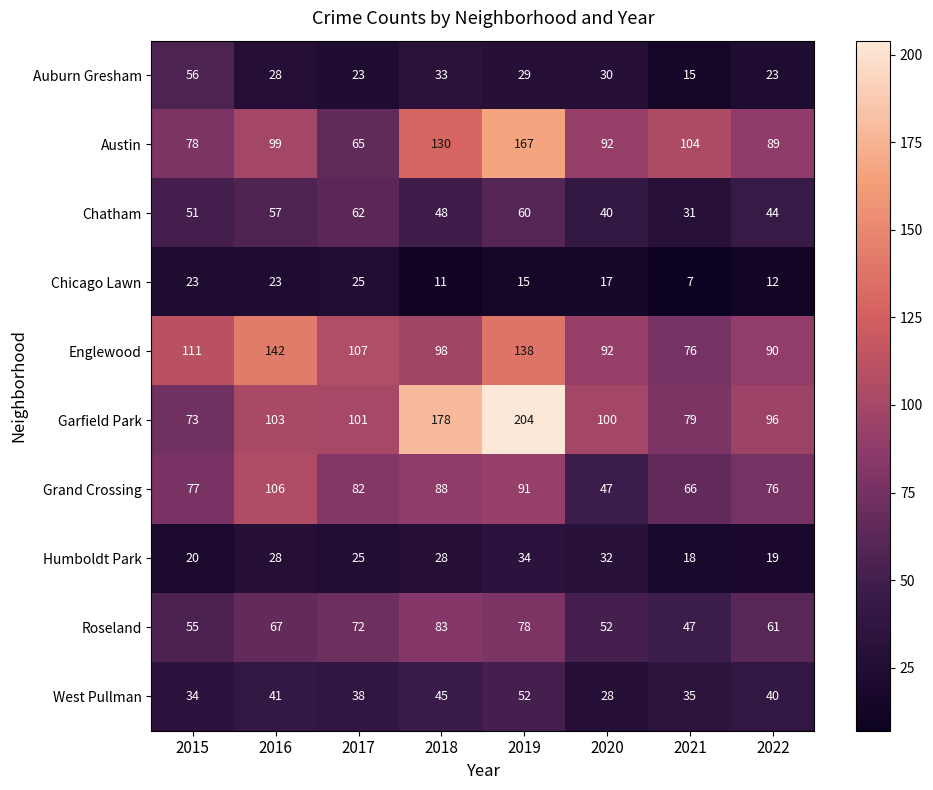

What is the difference between the Auburn Gresham values at 2016 and 2017?

5